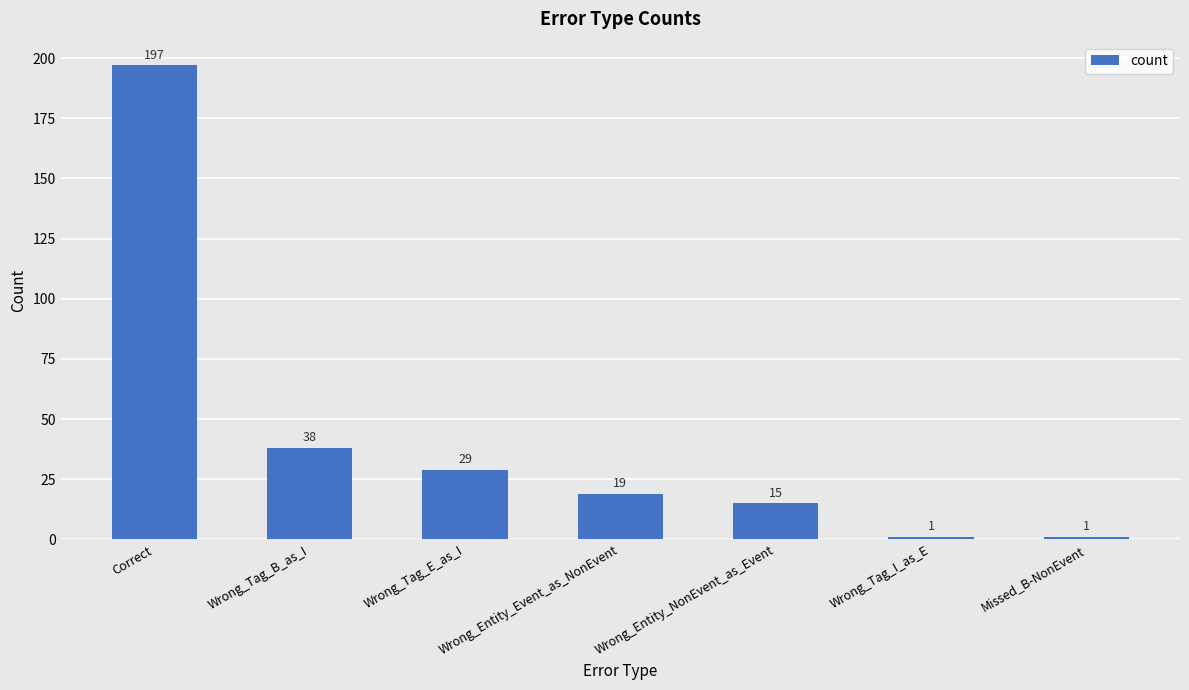

The value at Correct is 197. True or false?

True